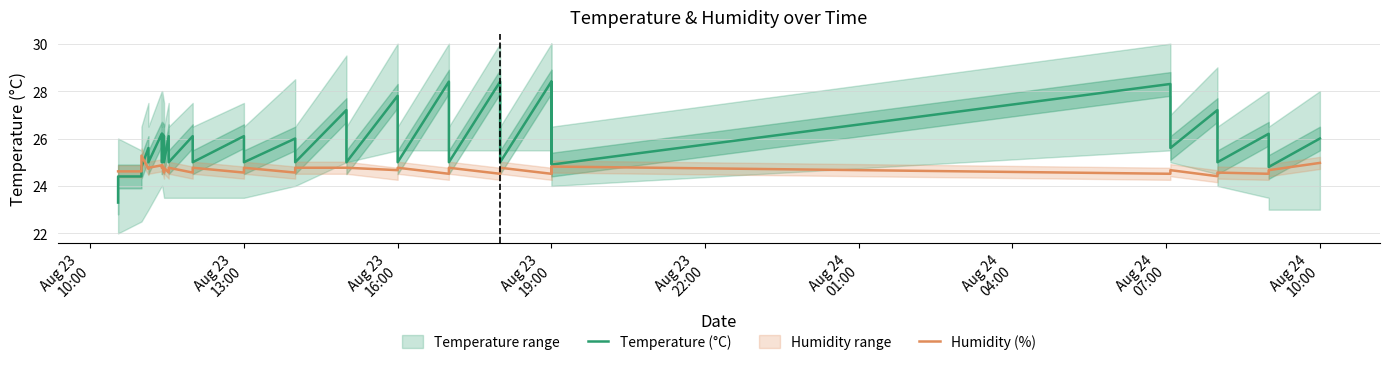

What is the sum of all Humidity (%) values?

963.0